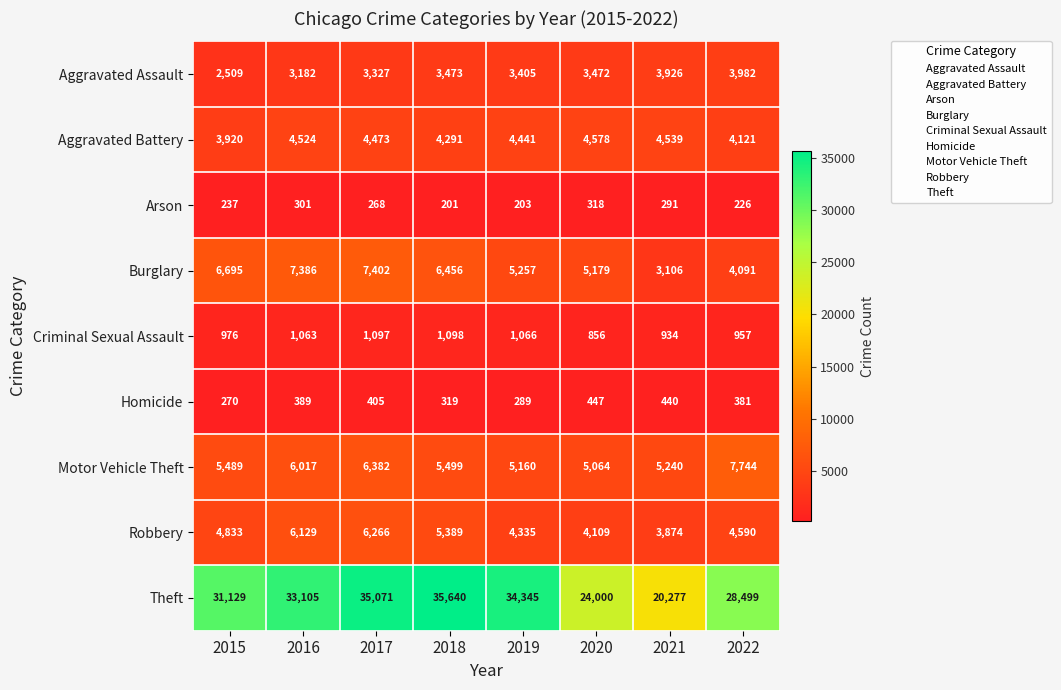

What is the maximum value shown in the chart?

35640